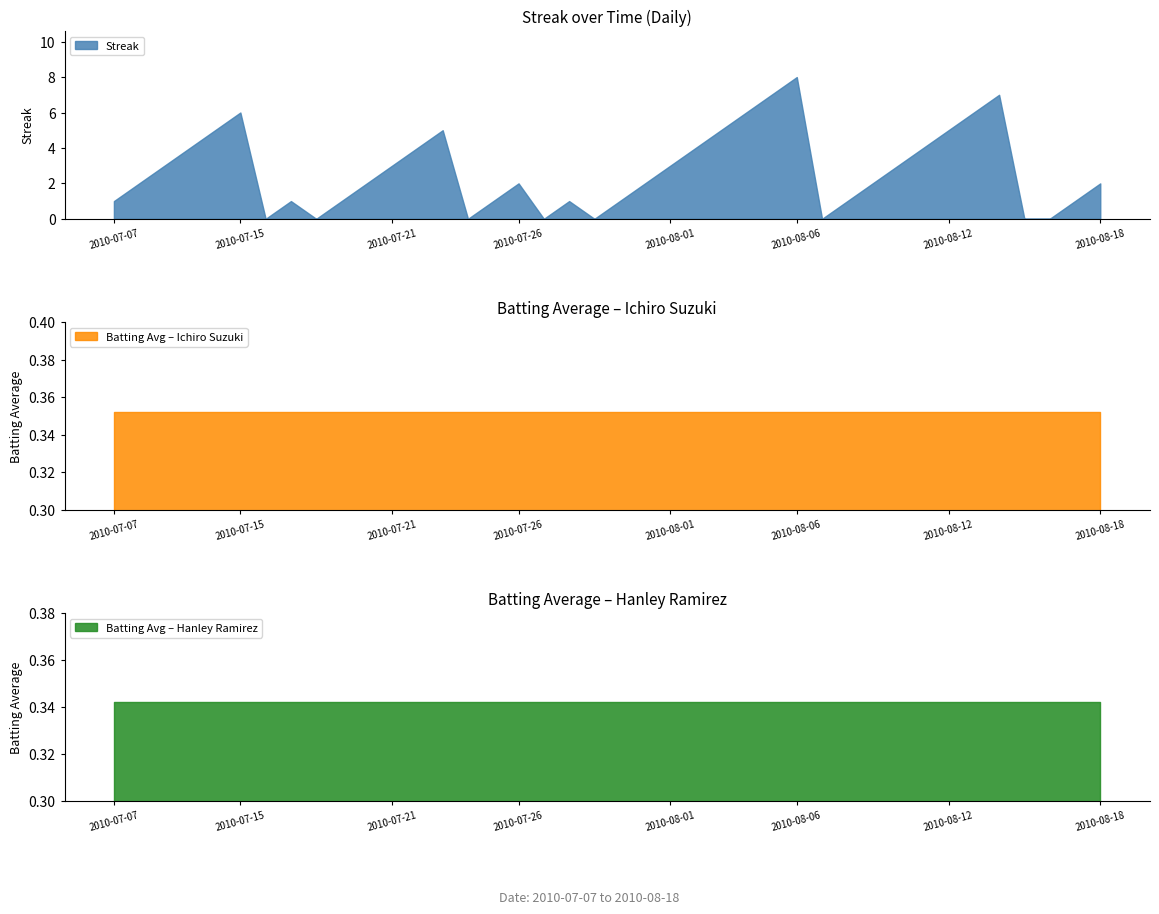

Which category has the highest value in the Streak series?

2010-08-06